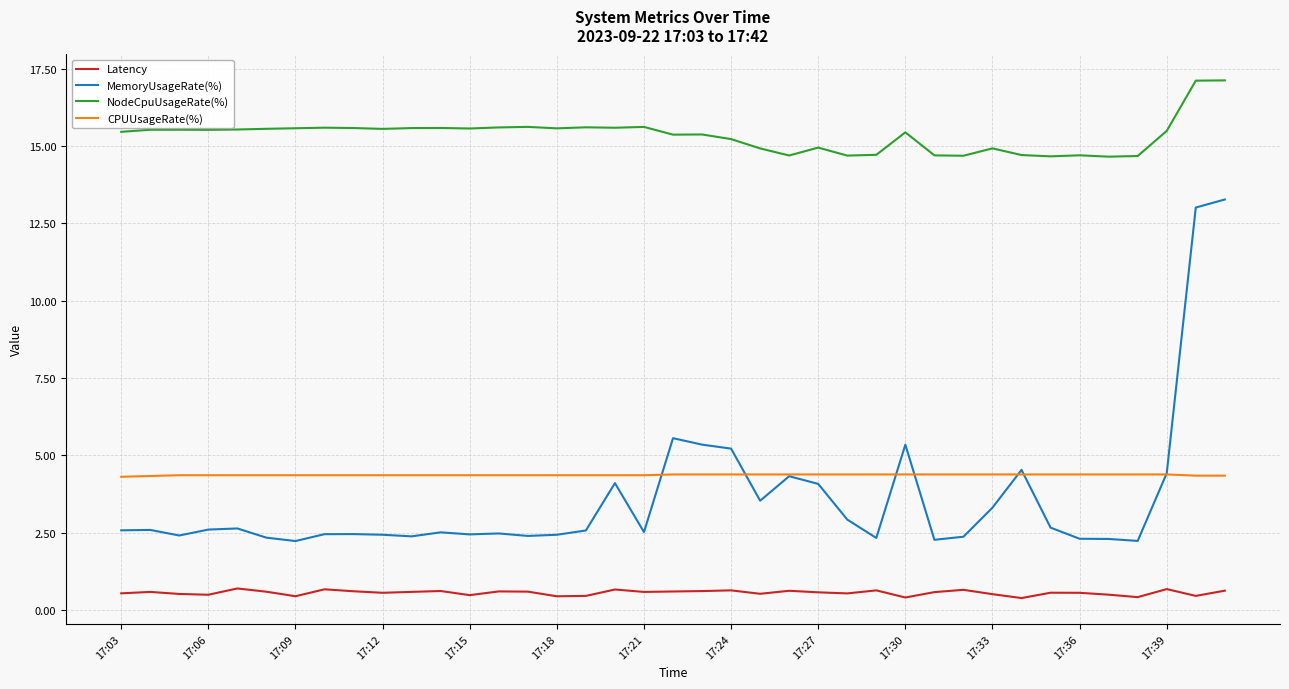

What is the maximum value for NodeCpuUsageRate(%)?

17.1